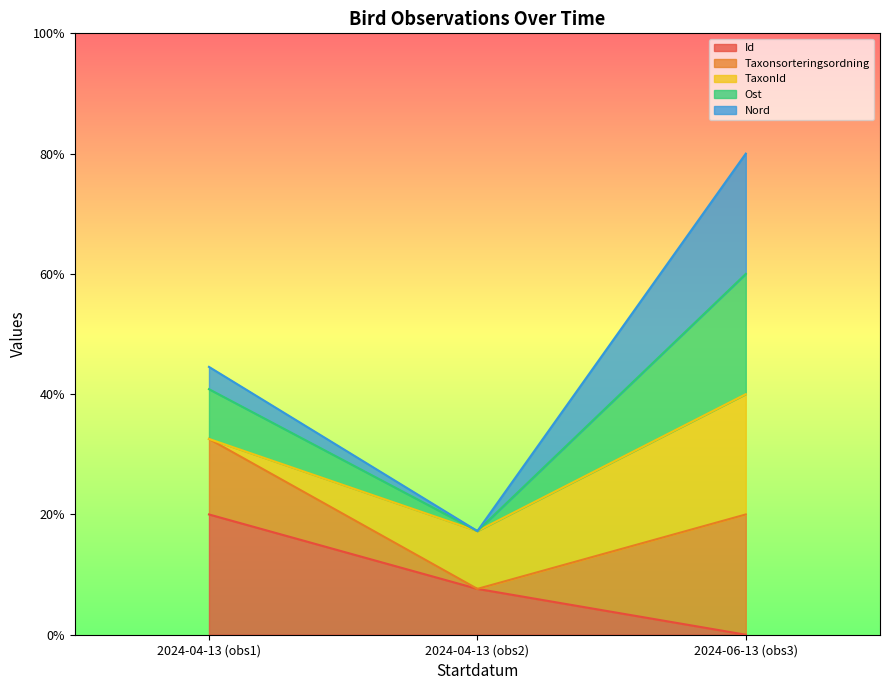

What is the maximum value for Id?

20.0